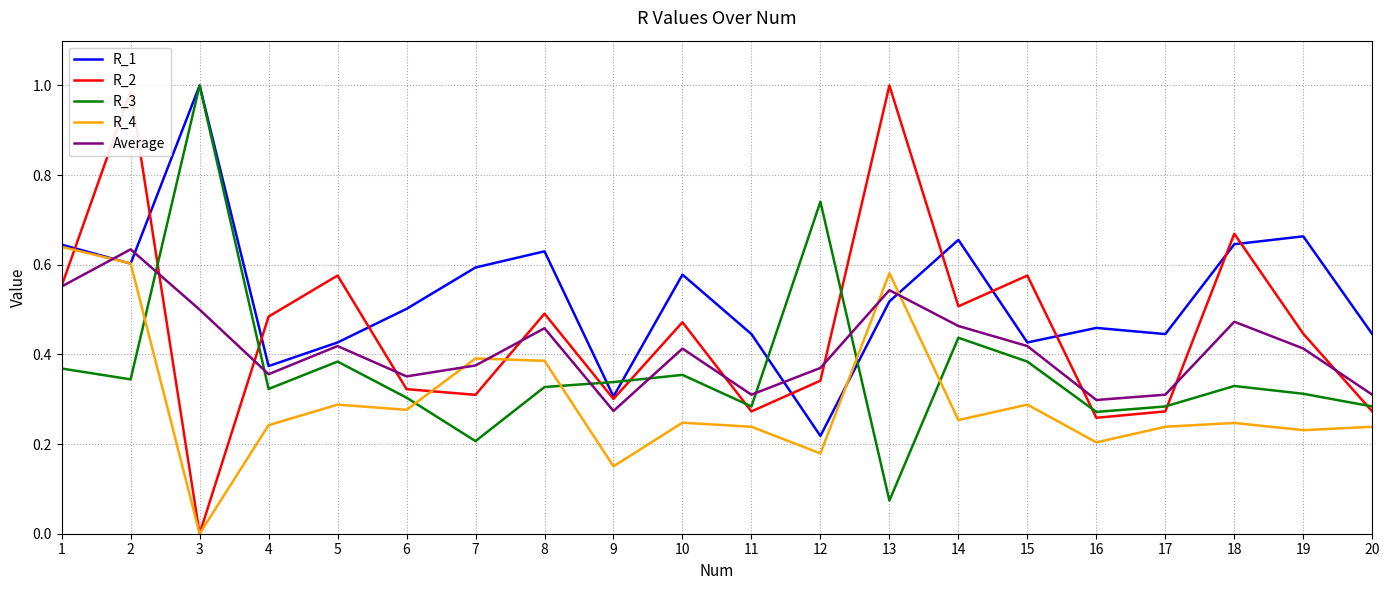

Which series changed the most between 4 and 14?

R_1